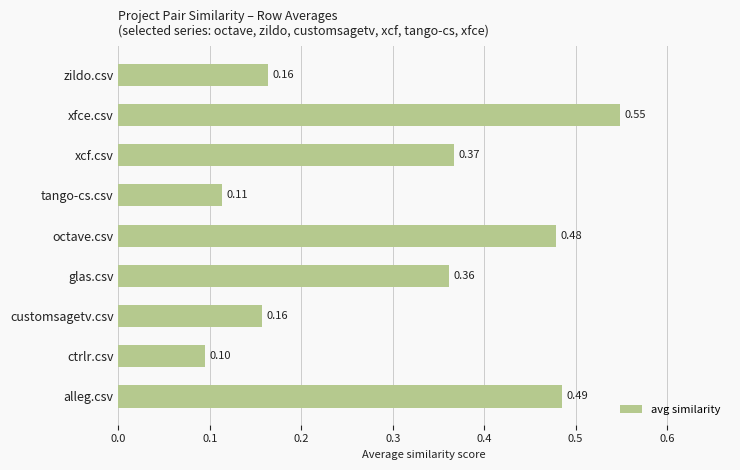

Count the number of data series in this chart.

1